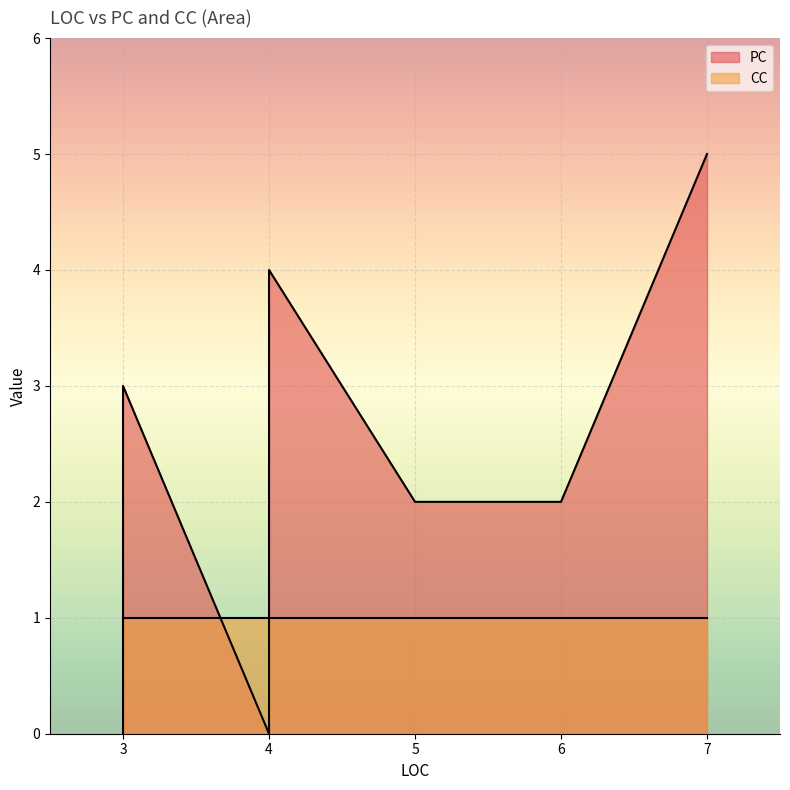

Rank the series at 4 from lowest to highest value.

CC, PC